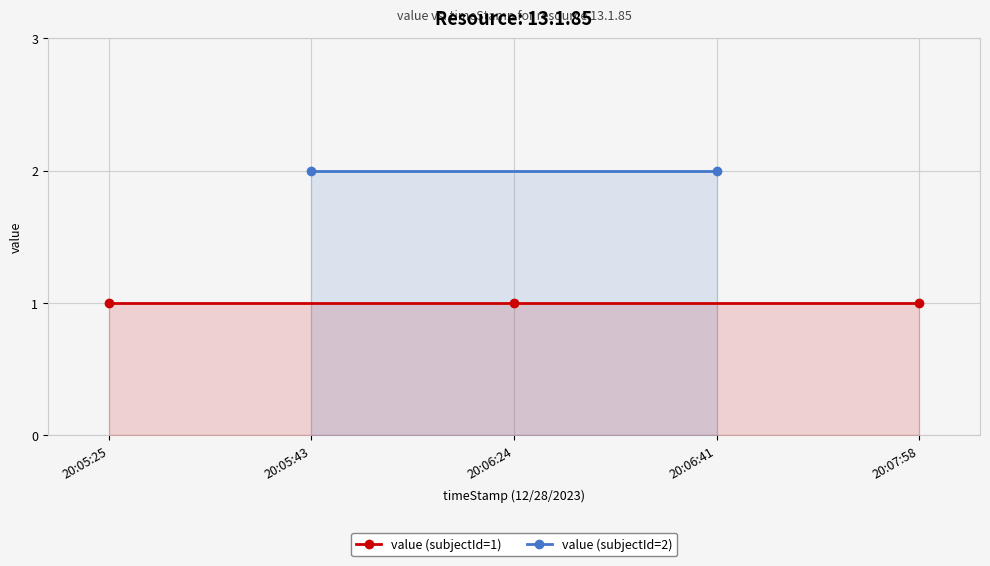

True or false: value (subjectId=1) has a value of 0 at 2.

False